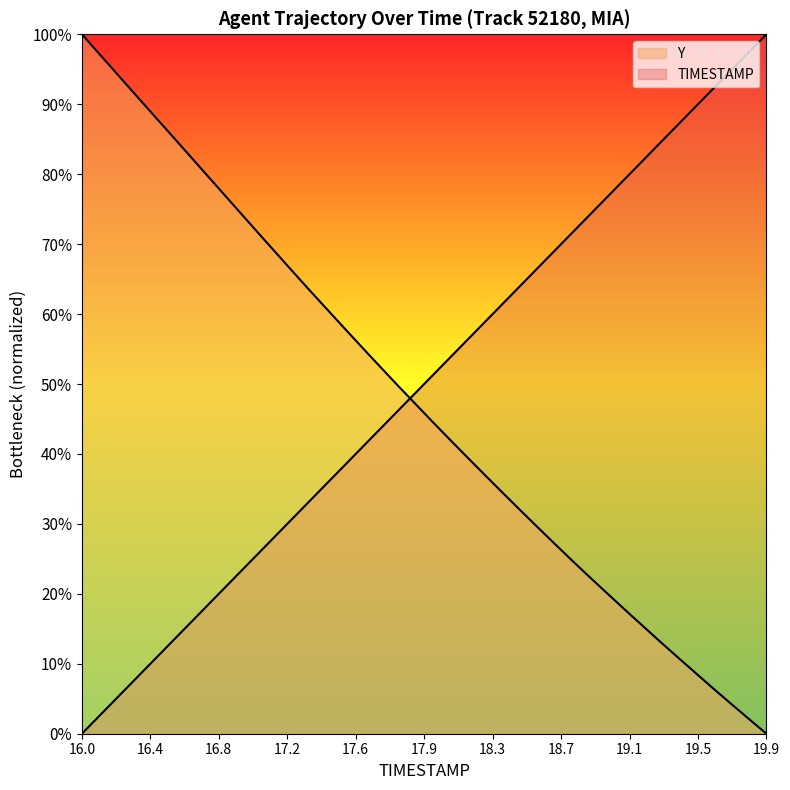

Does the chart display data point markers on the line(s)?

No